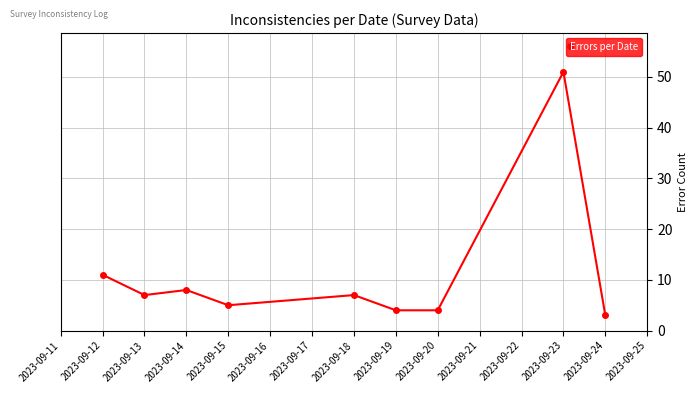

What is the average value?

11